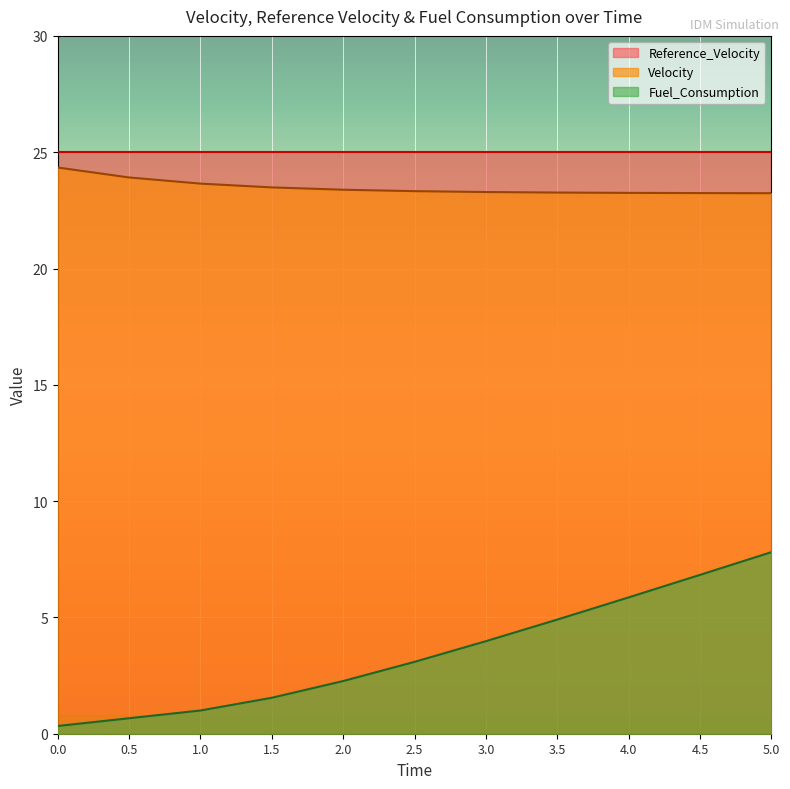

What is the difference between the Fuel_Consumption values at 4.5 and 2.0?

4.6